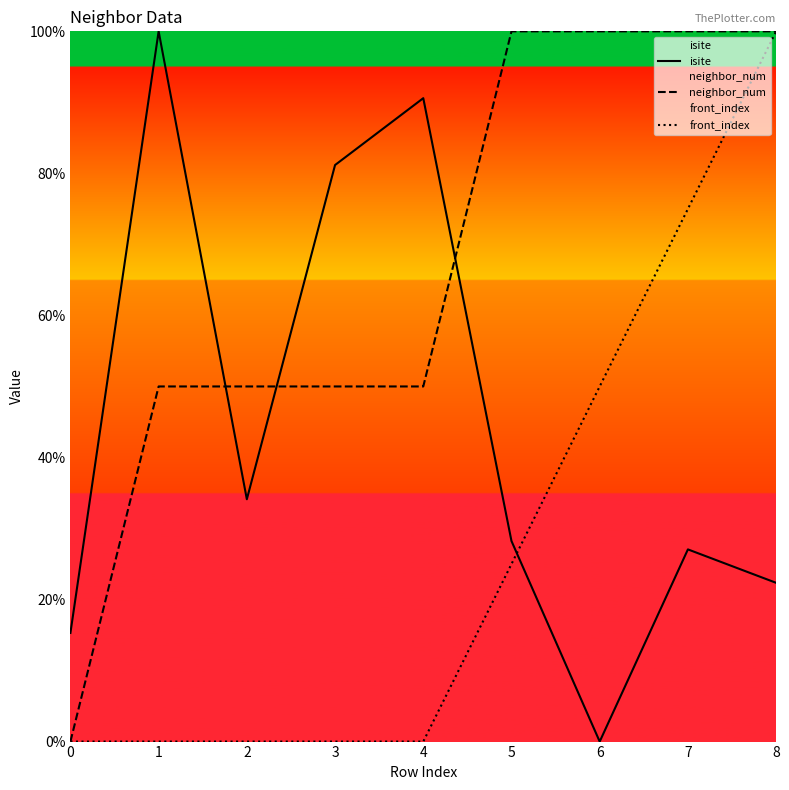

How many values in the front_index series exceed 0?

4